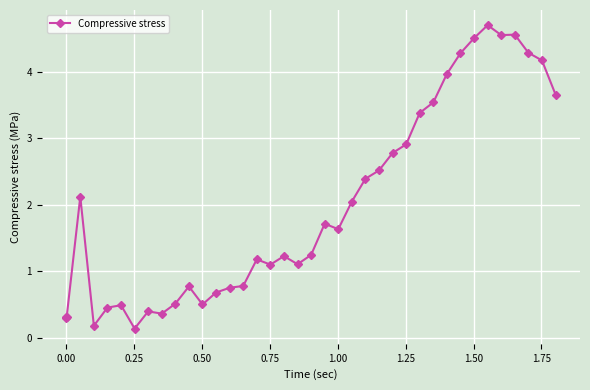

What is the difference between the second highest and second lowest values?

4.4